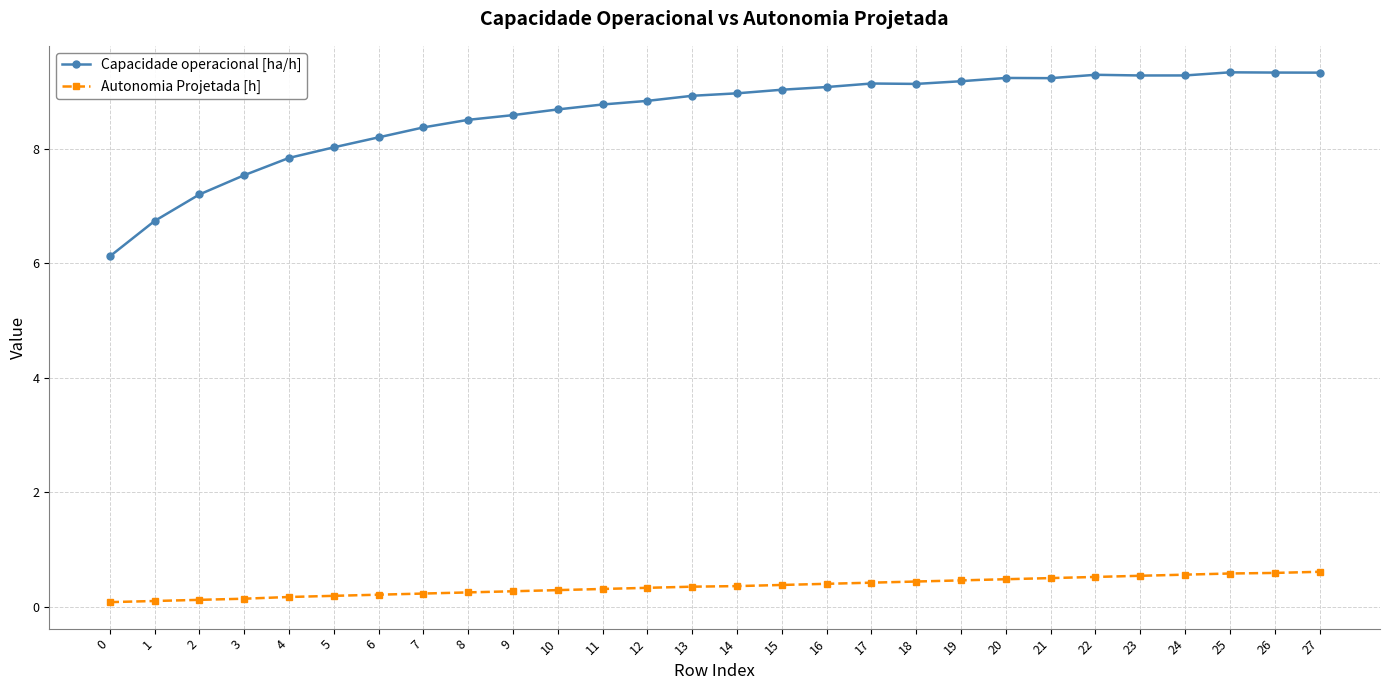

What is the difference between the Autonomia Projetada [h] values at 12 and 5?

0.1